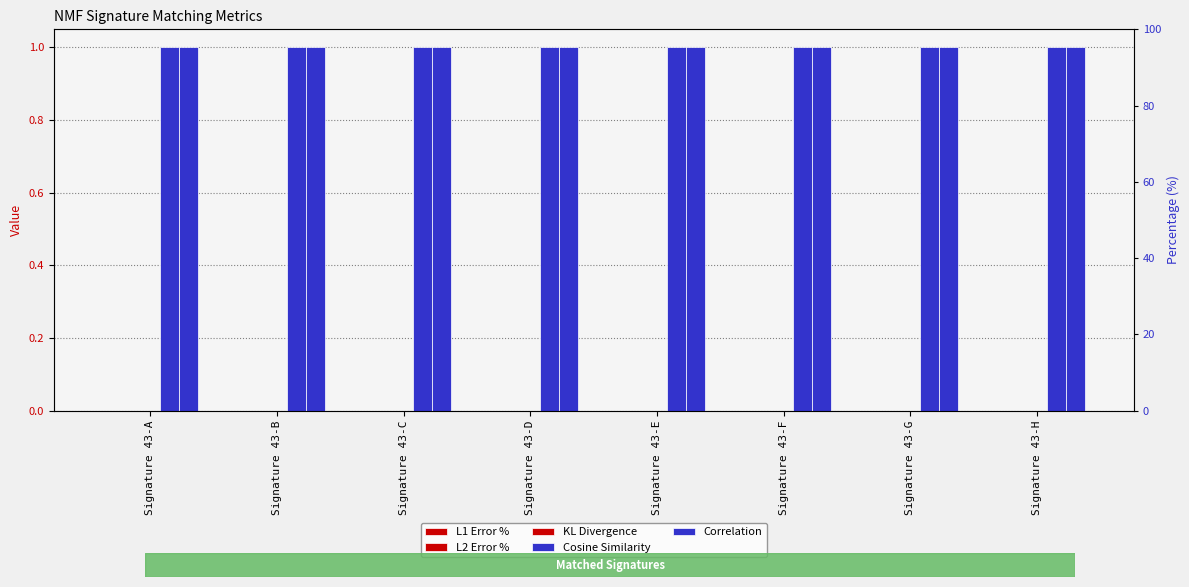

What is the greatest value displayed?

1